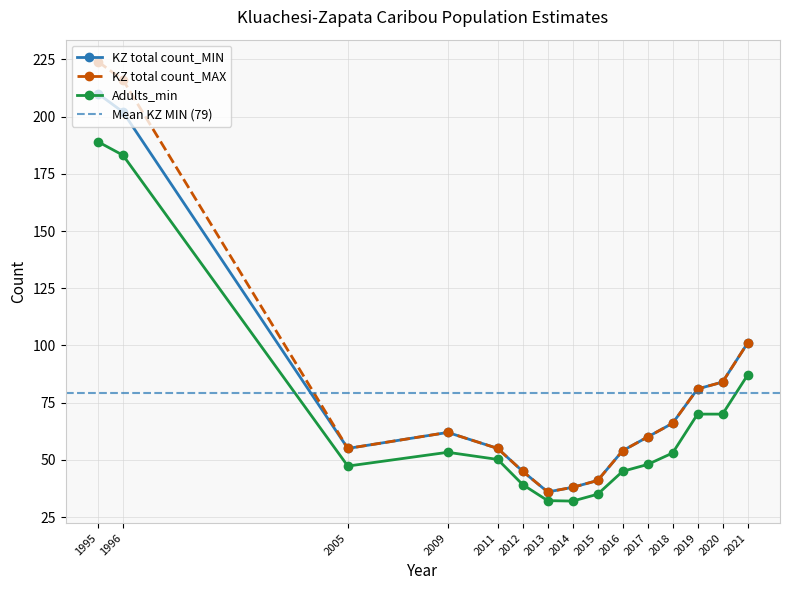

True or false: KZ total count_MAX and KZ total count_MIN intersect in this chart.

False